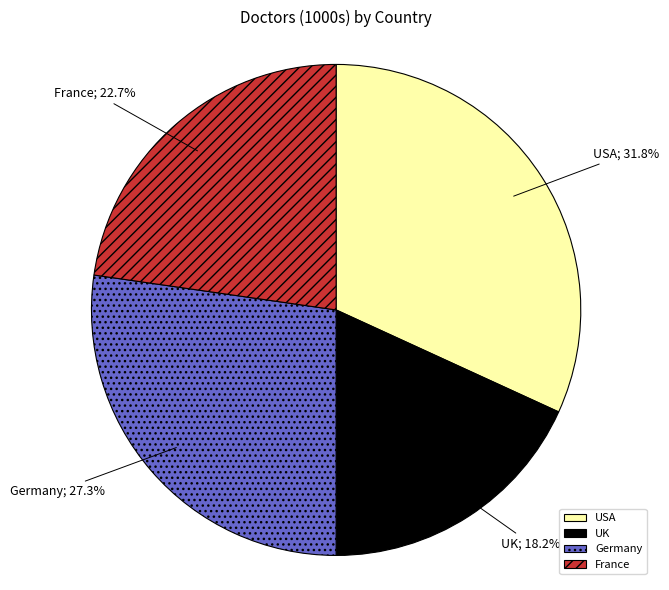

How many slices are in this pie chart?

4